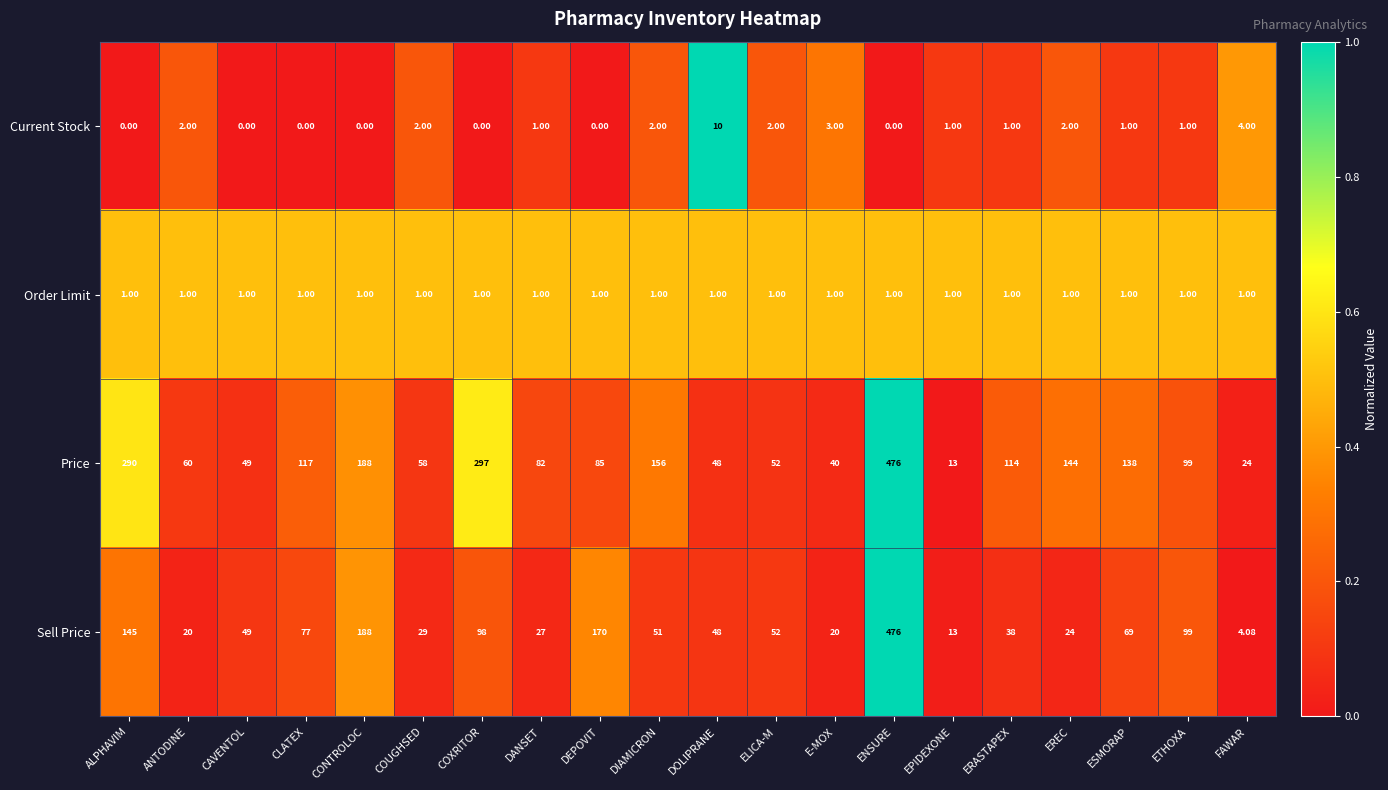

Which category has the highest value across all series?

ENSURE